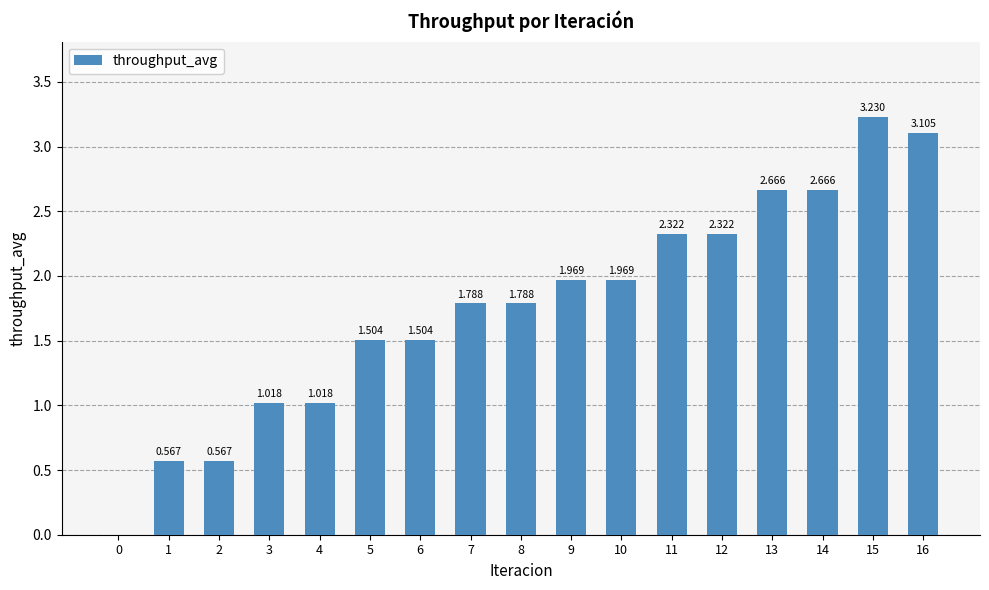

What is the sum of the values at 5 and 9?

3.5